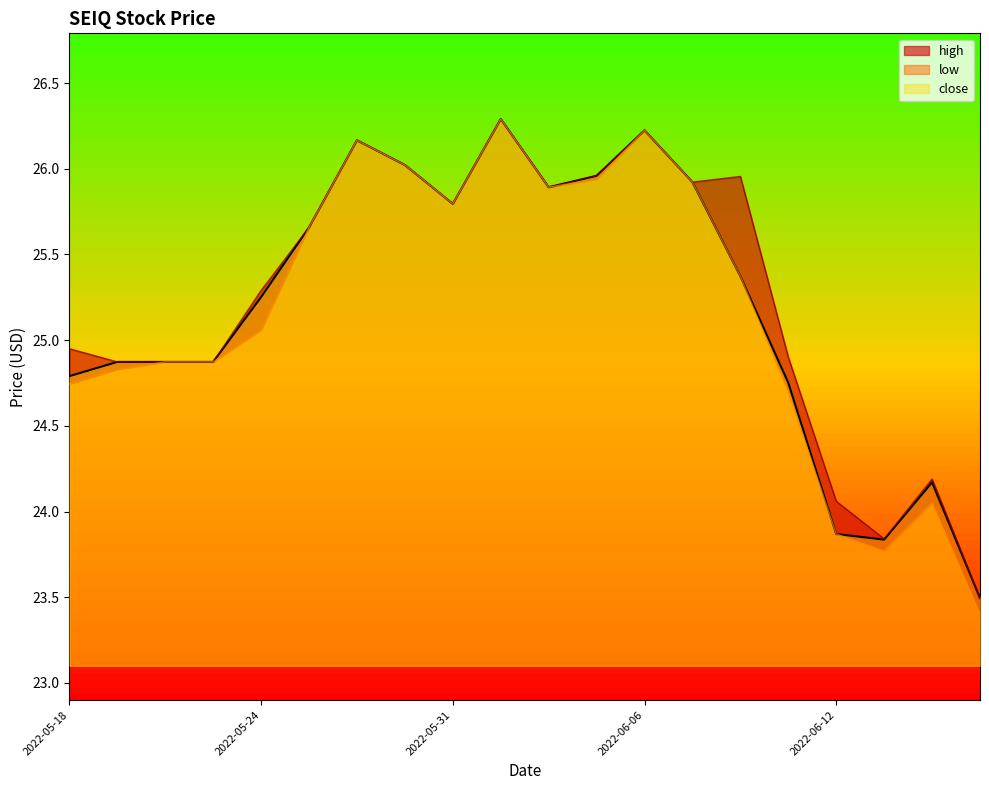

What is the value of the high point at the 19th from the left?

24.2